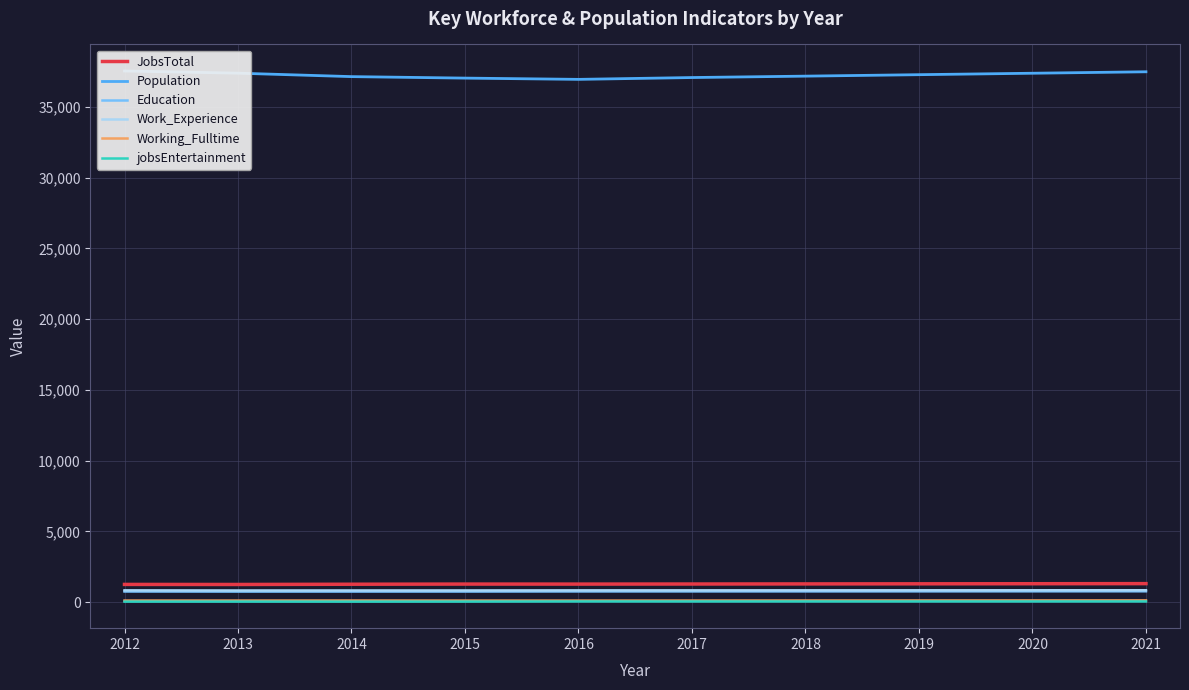

True or false: Working_Fulltime and Work_Experience intersect in this chart.

False